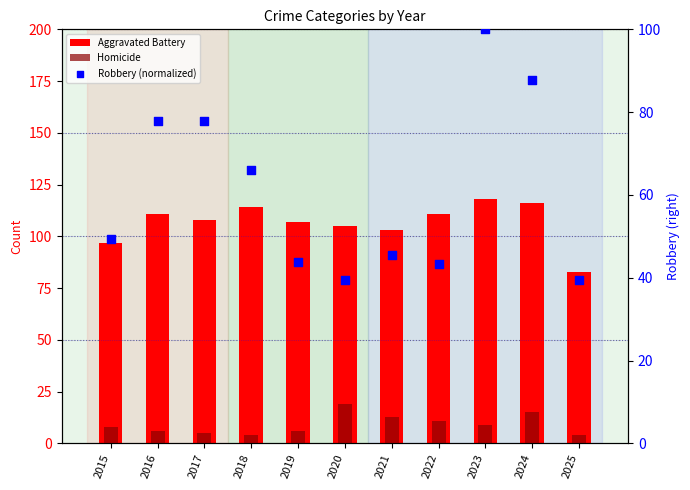

Which series contains the lowest Y value?

Homicide